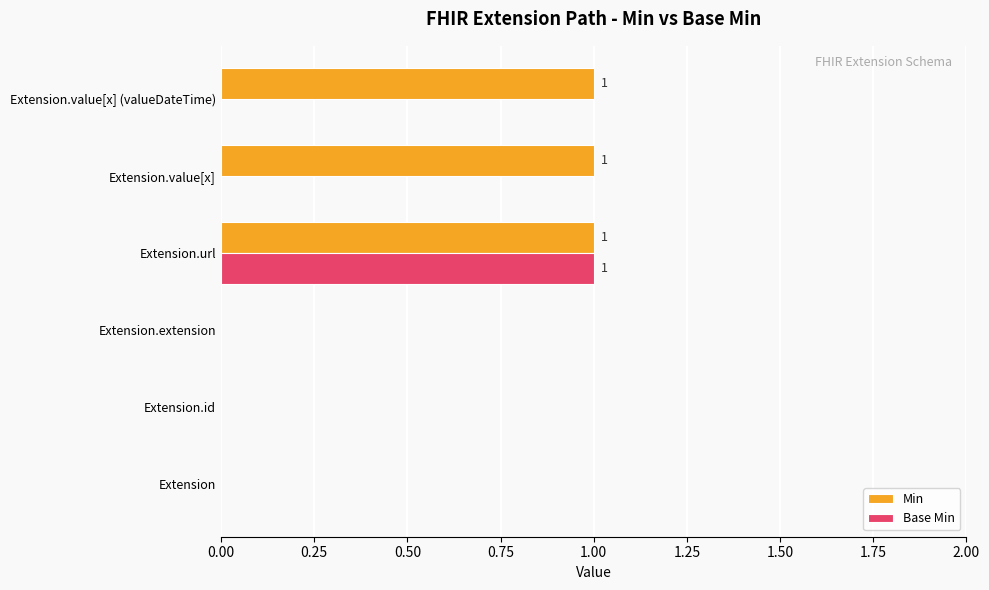

What are all the series names shown in the legend?

Min, Base Min